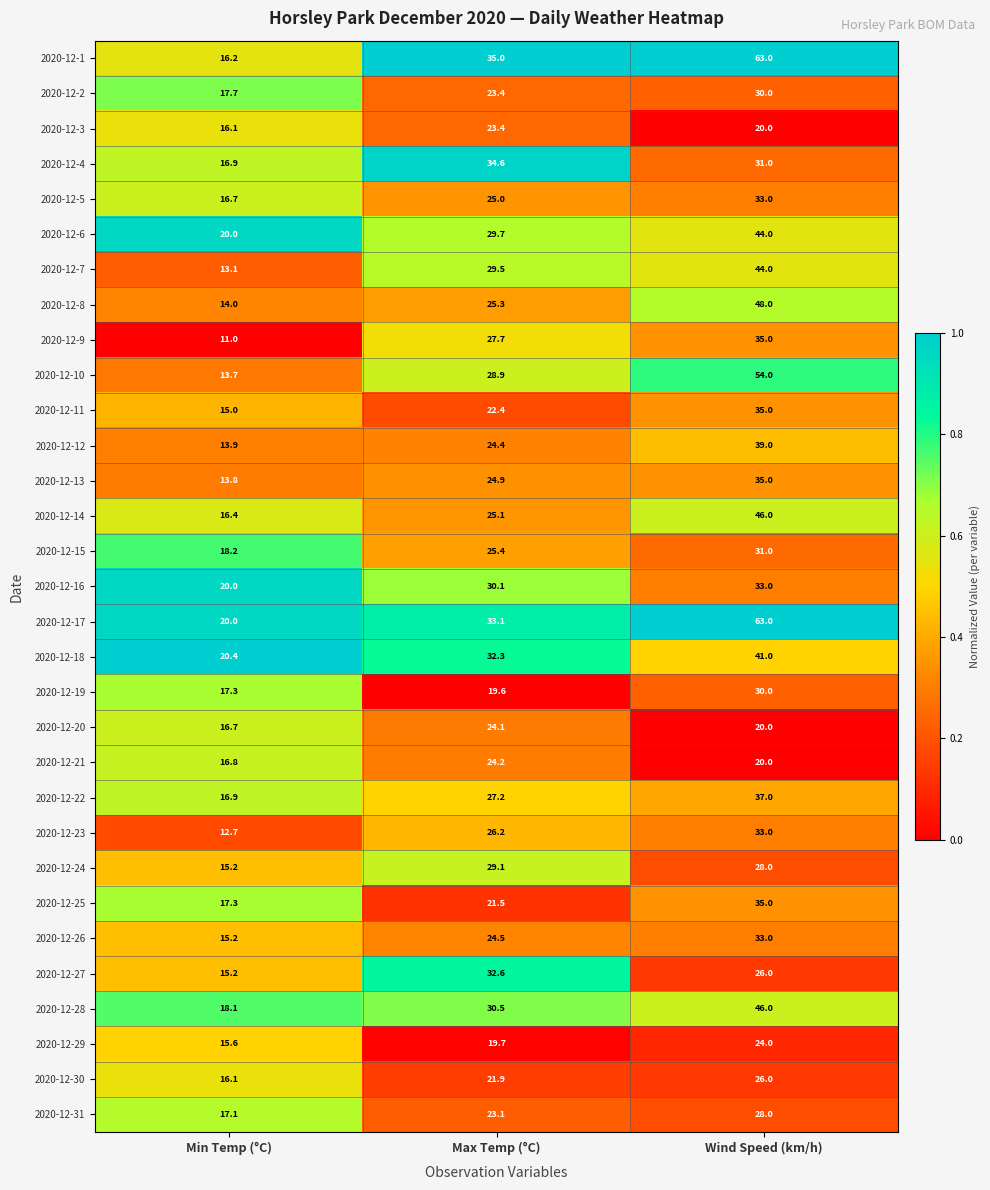

What is the total value across all series at Wind Speed (km/h)?

1111.0